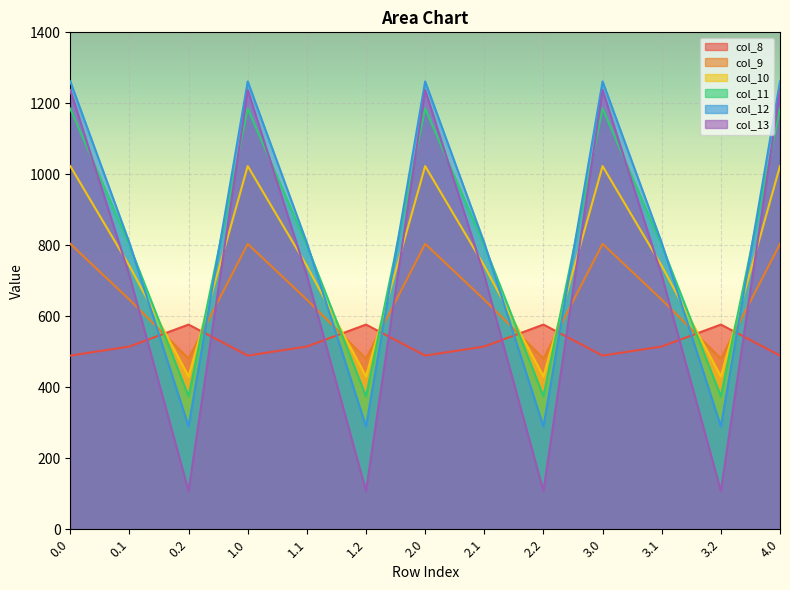

How many lines are shown in the chart?

6